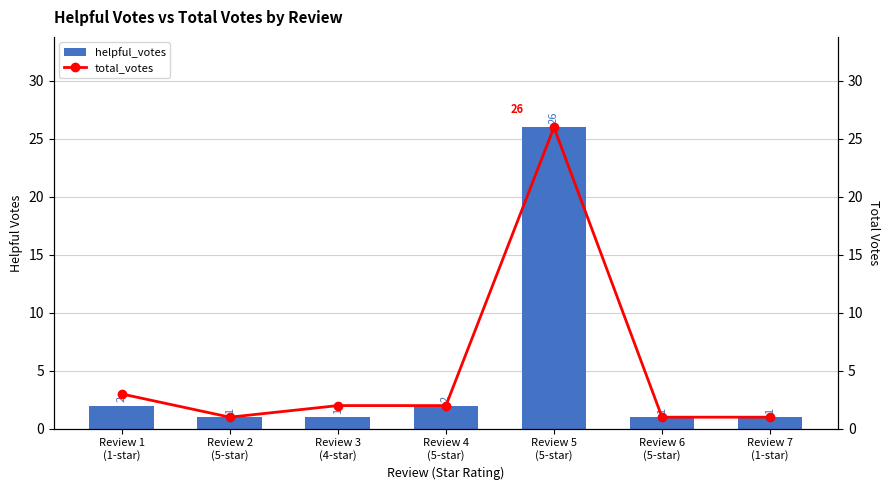

True or false: helpful_votes has a value of 1 at Review 7
(1-star).

True